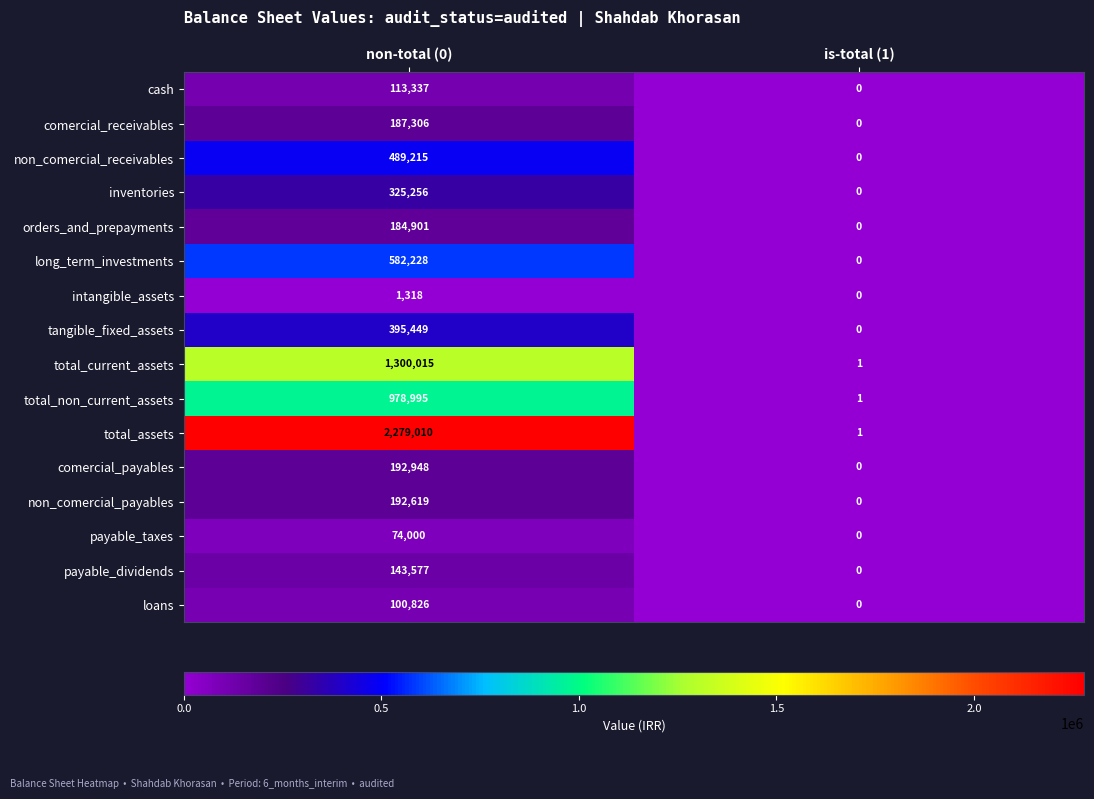

What is the sum of all tangible_fixed_assets values?

395449